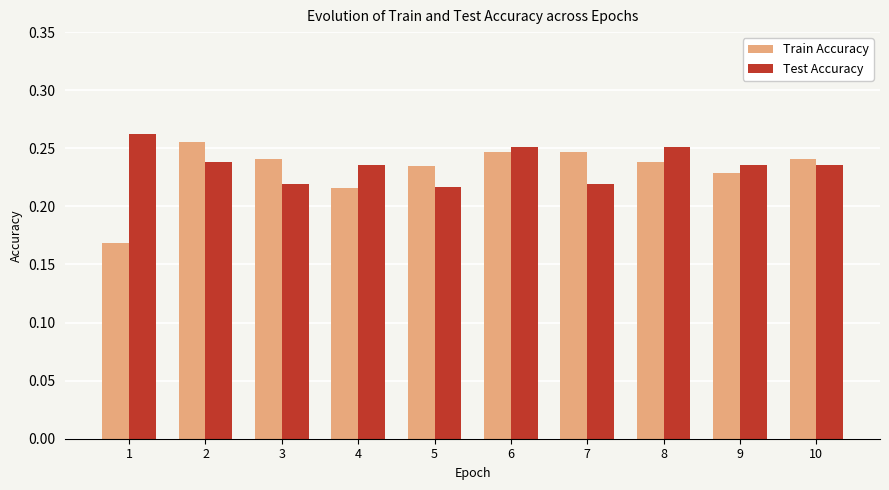

Which series has the widest spread of values?

Train Accuracy